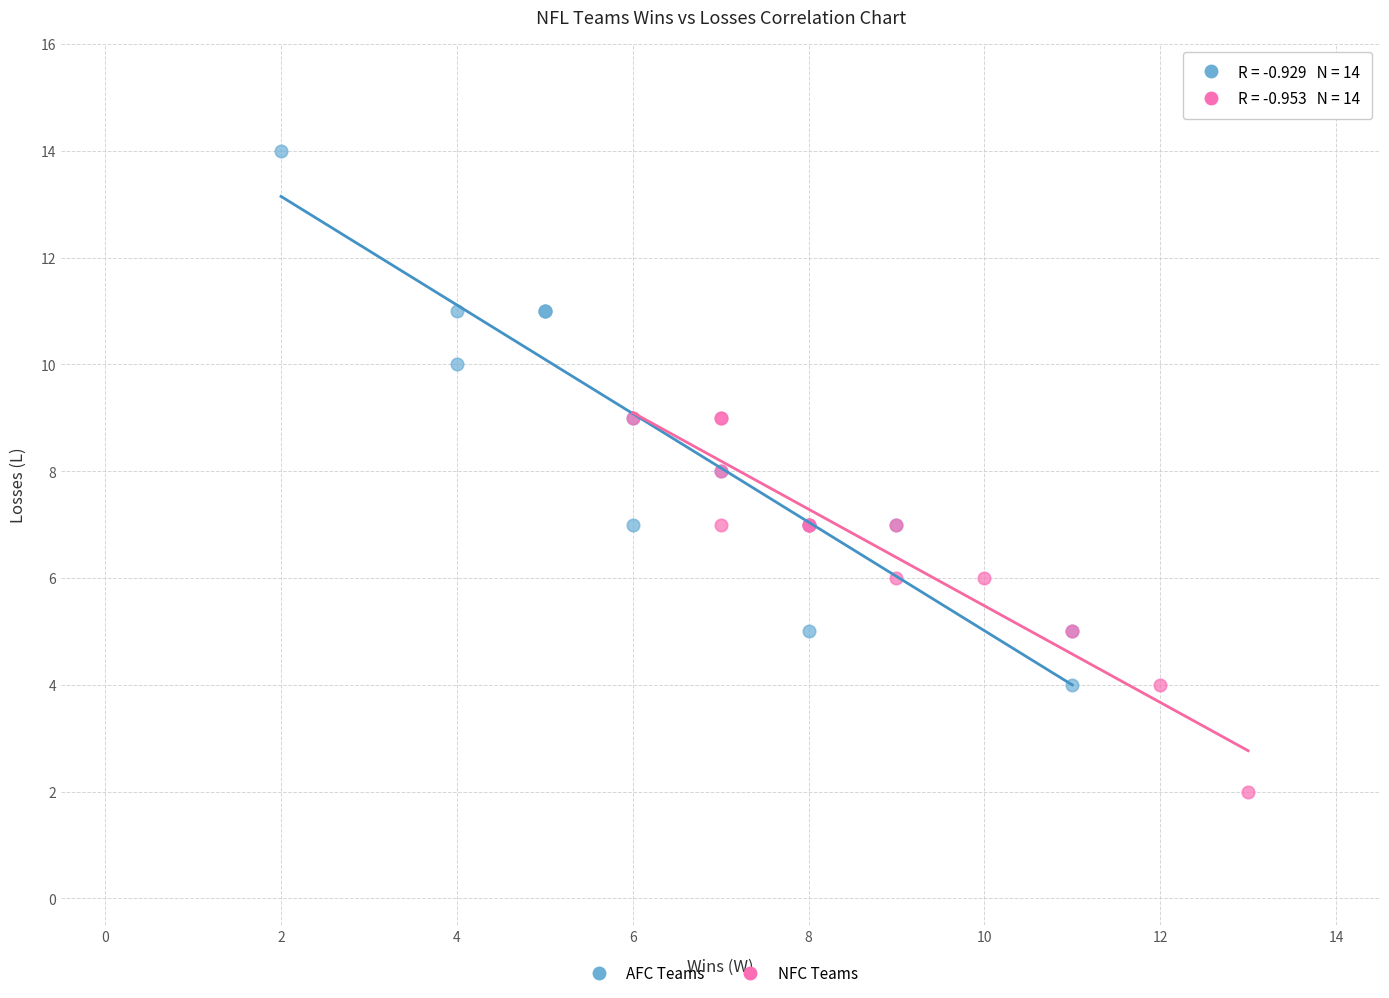

Which series contains the highest Y value?

AFC Teams